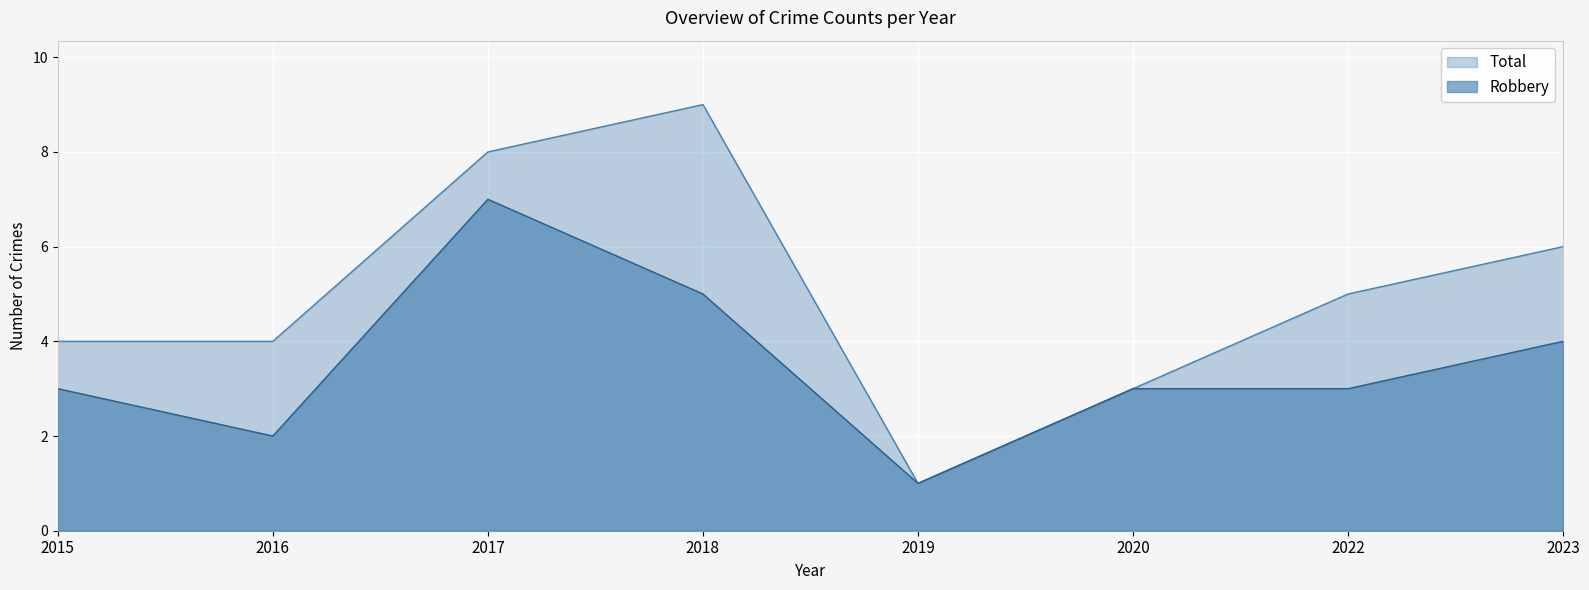

Which category has the lowest value across all series?

2019